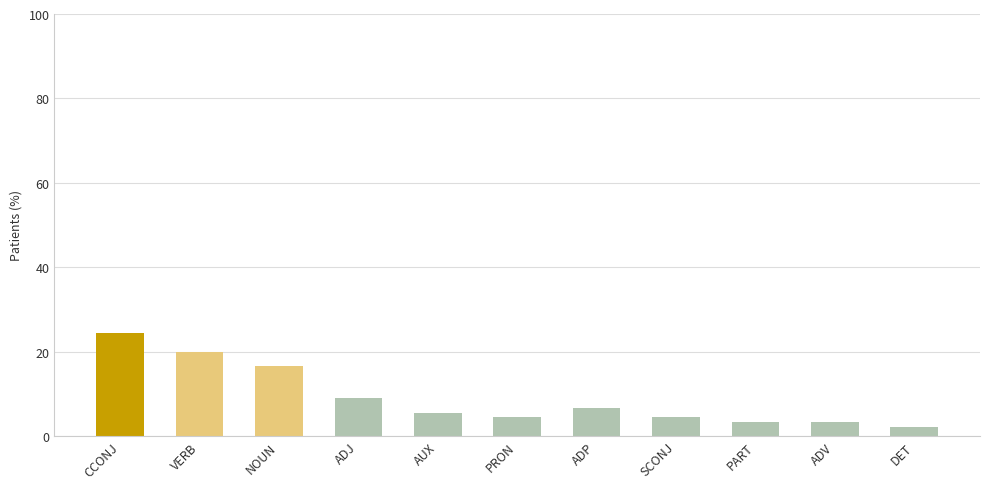

What is the approximate value at ADJ?

8.9